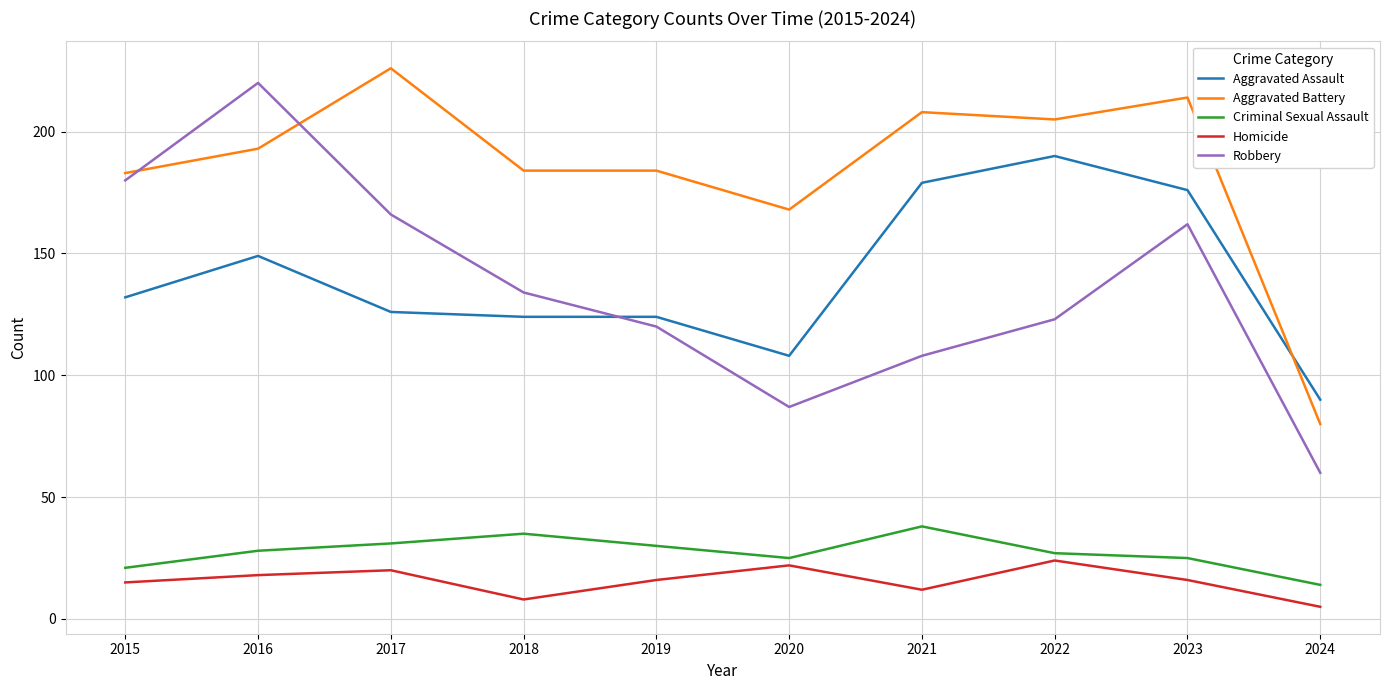

Which series has the largest range (max minus min)?

Robbery